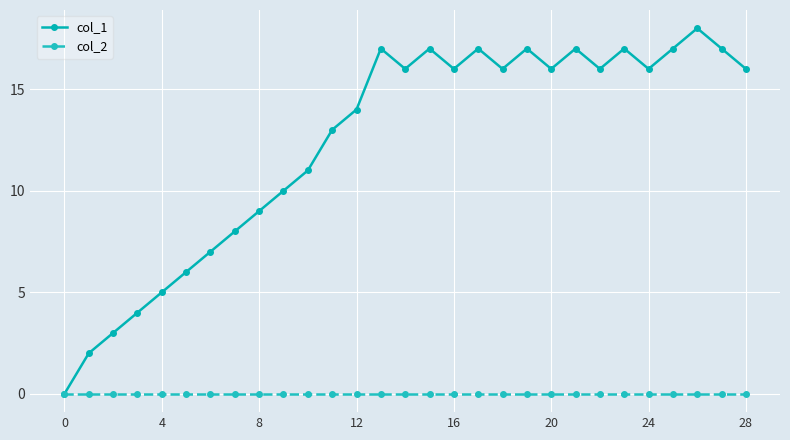

What are all the series names shown in the legend?

col_1, col_2